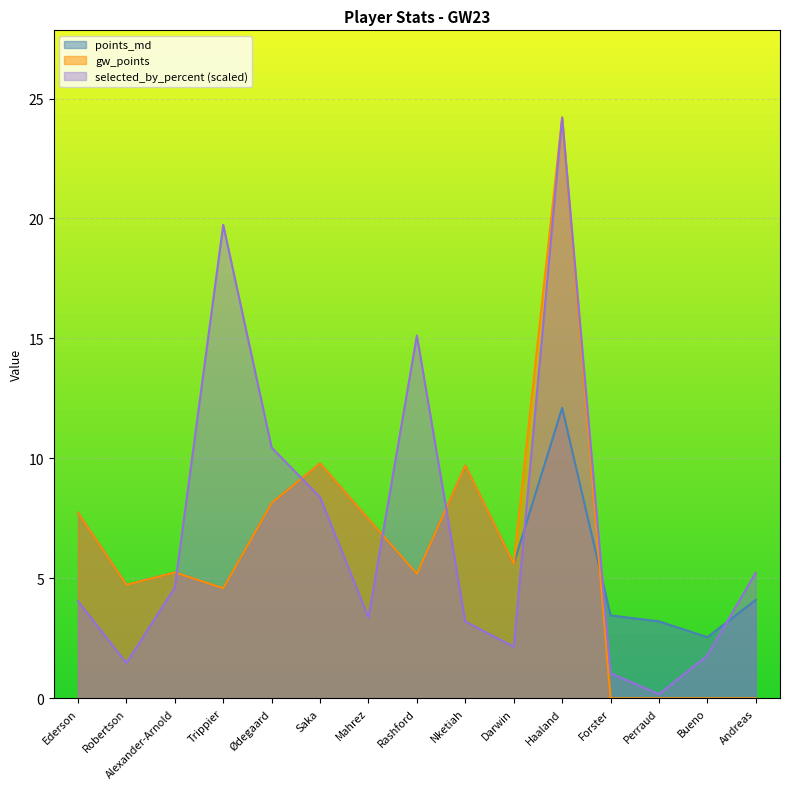

Which has a higher value, Alexander-Arnold or Trippier?

Alexander-Arnold